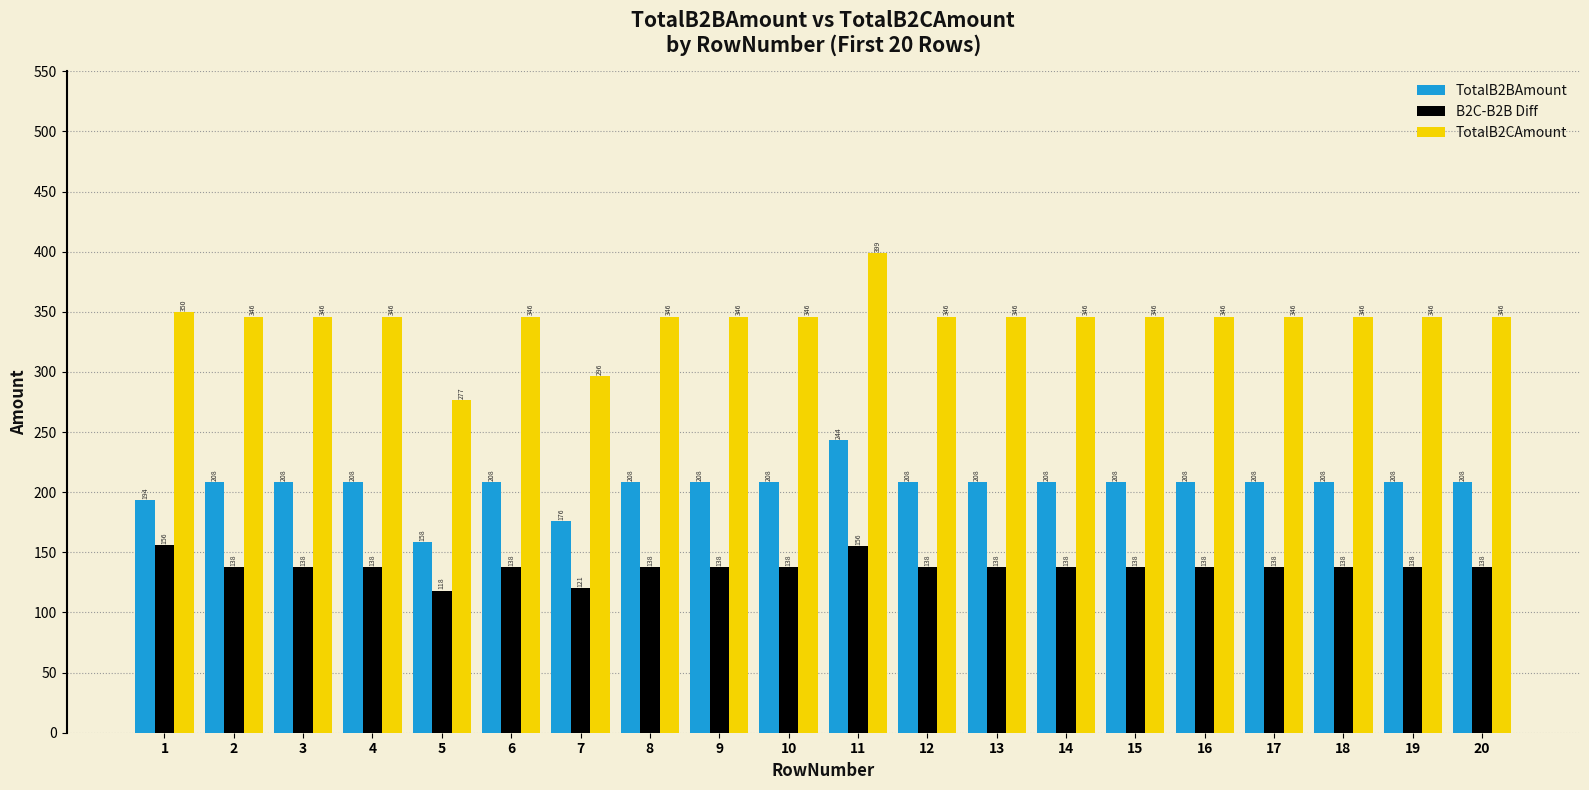

What are all the series names shown in the legend?

TotalB2BAmount, B2C-B2B Diff, TotalB2CAmount